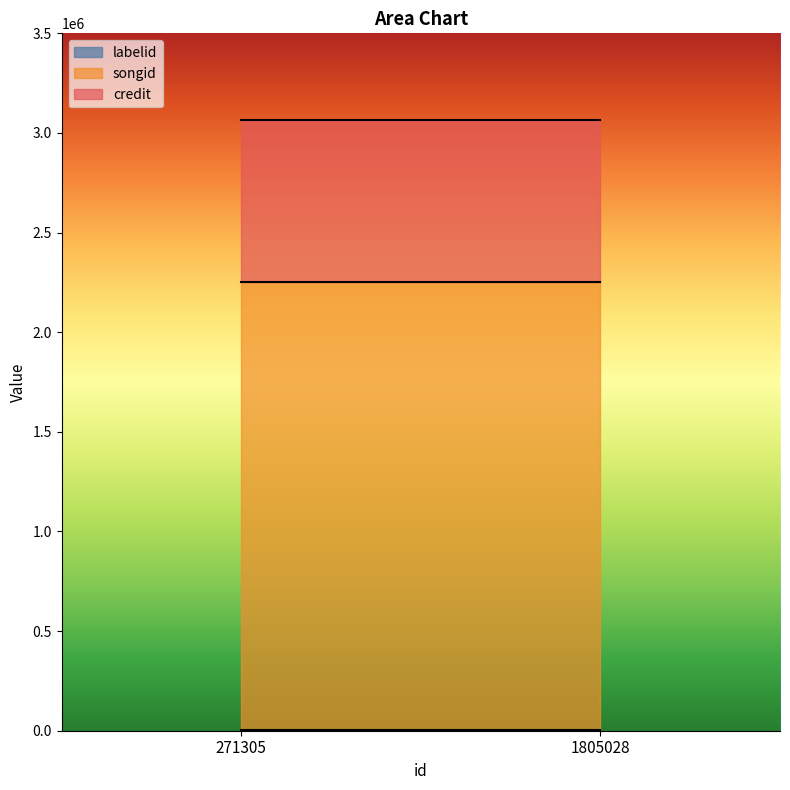

True or false: credit and songid cross at least once.

False